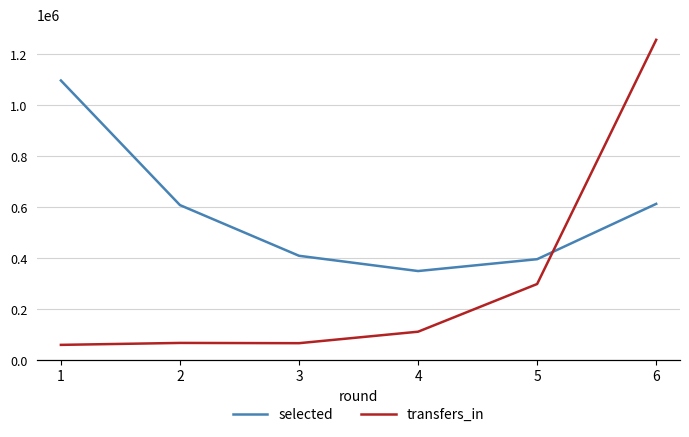

The value of transfers_in at 1 is 0. True or false?

True